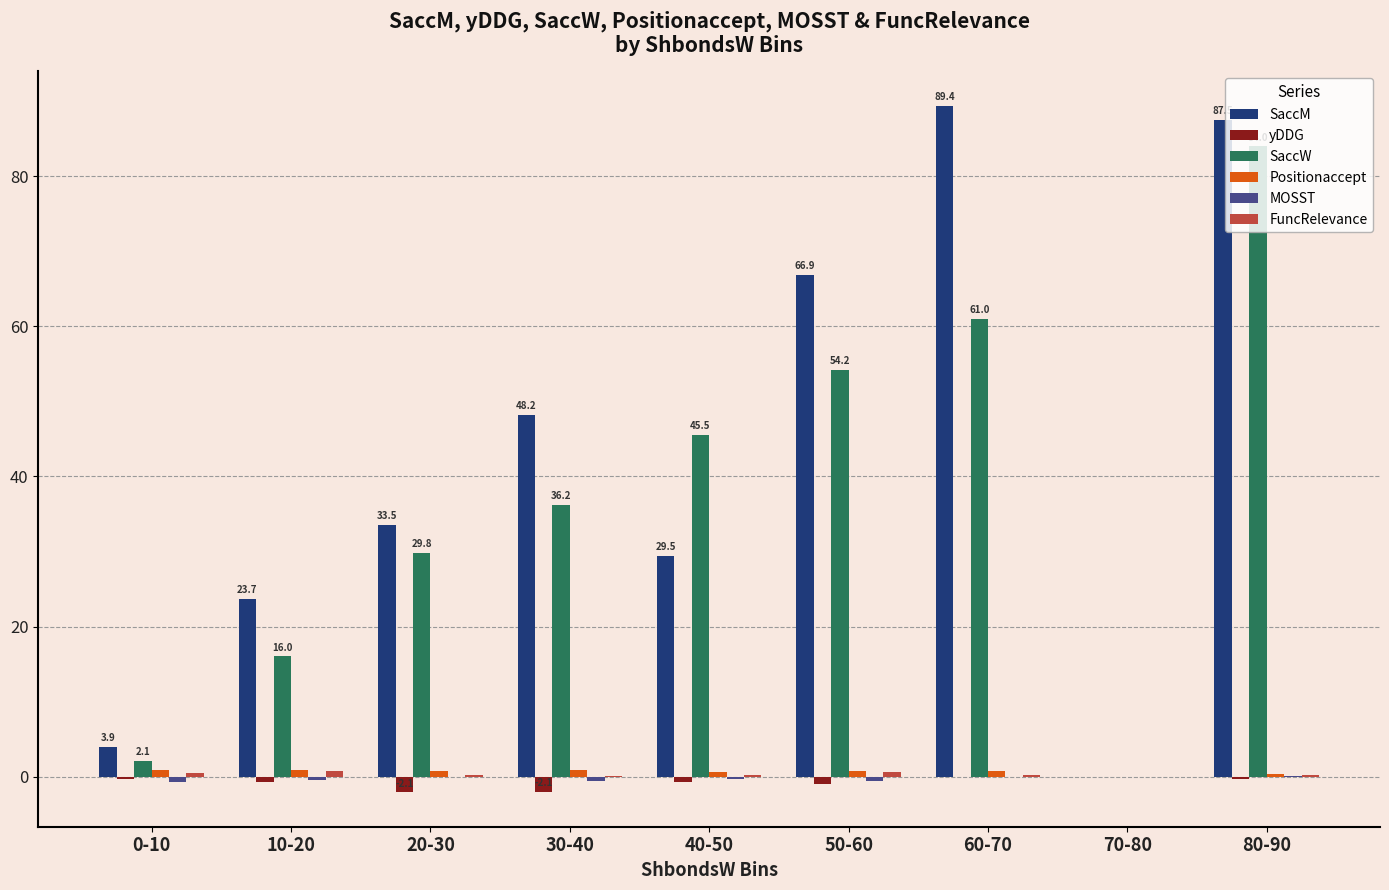

Which series changed the most between 40-50 and 70-80?

SaccW